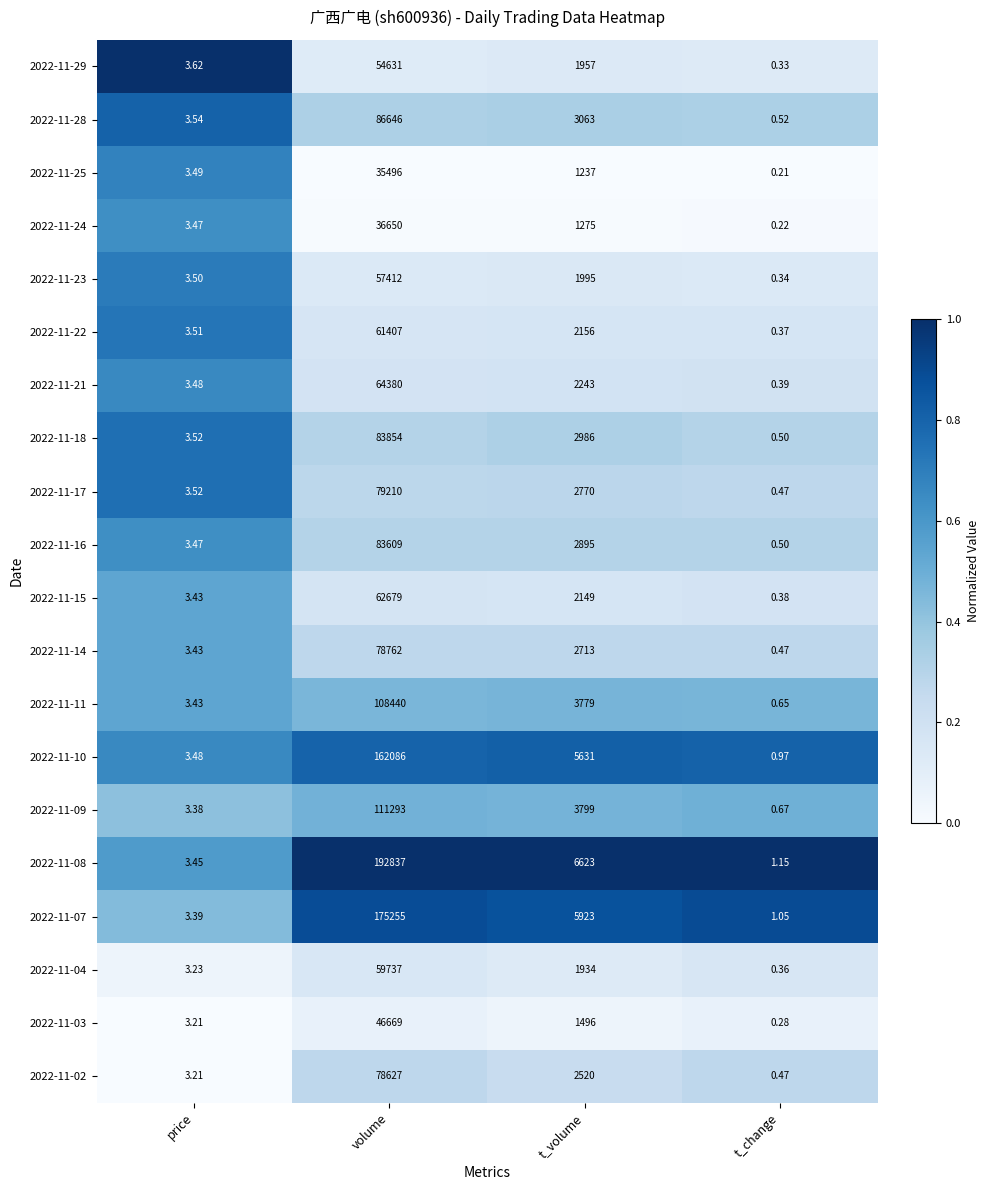

Is the value of 2022-11-23 at t_change greater than the value of 2022-11-28 at t_volume?

No